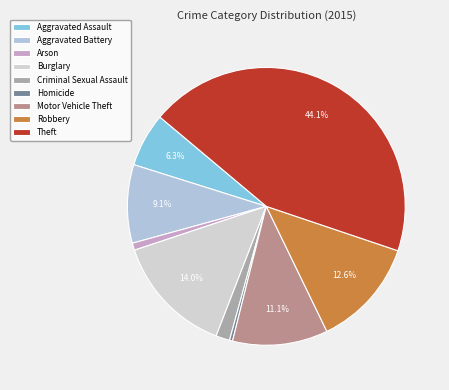

Does any single category account for the majority?

No